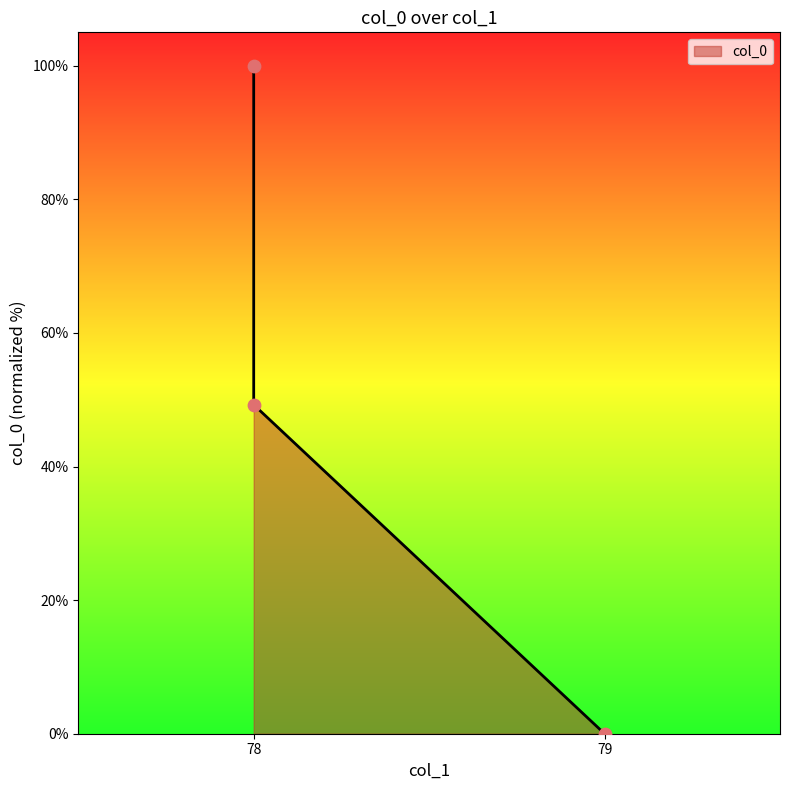

What is the ratio of the value at 78 to the value at 78?

0.5